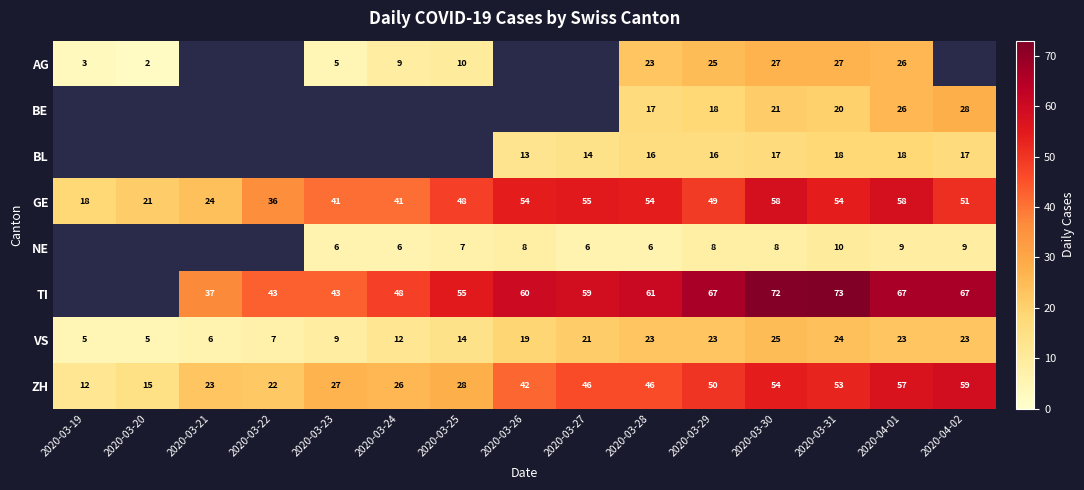

Is the value of BL at 2020-03-29 greater than the value of GE at 2020-03-25?

No